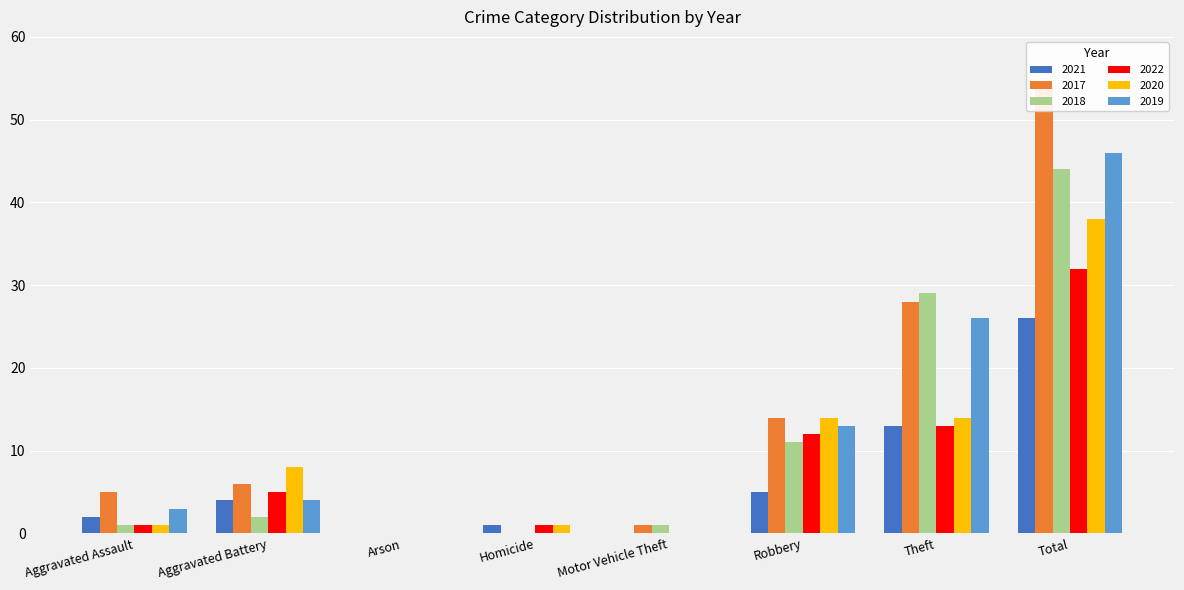

At which label is 2019 closest to 23?

Theft